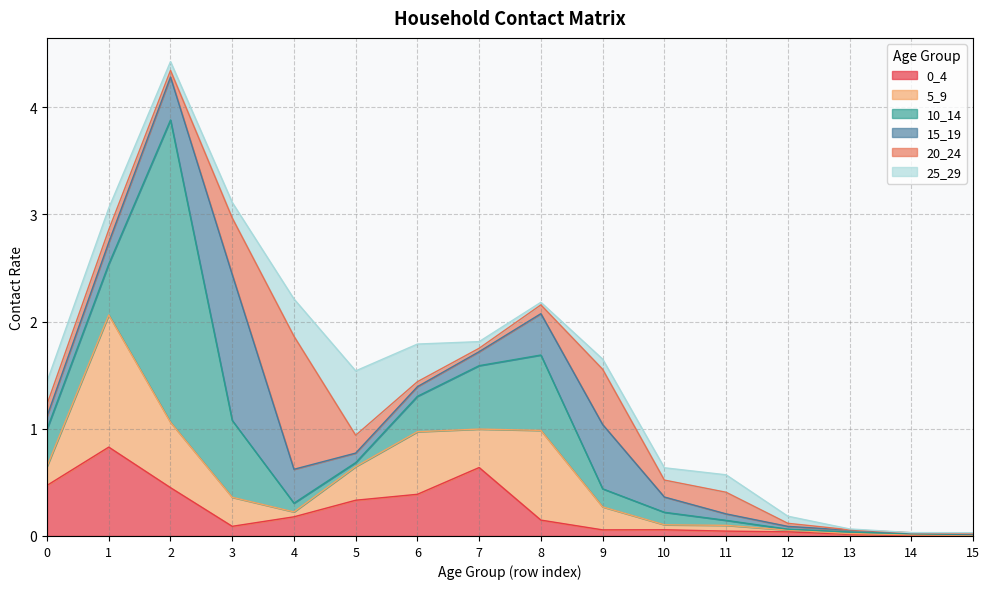

Where is 20_24 nearest to the value 0?

14